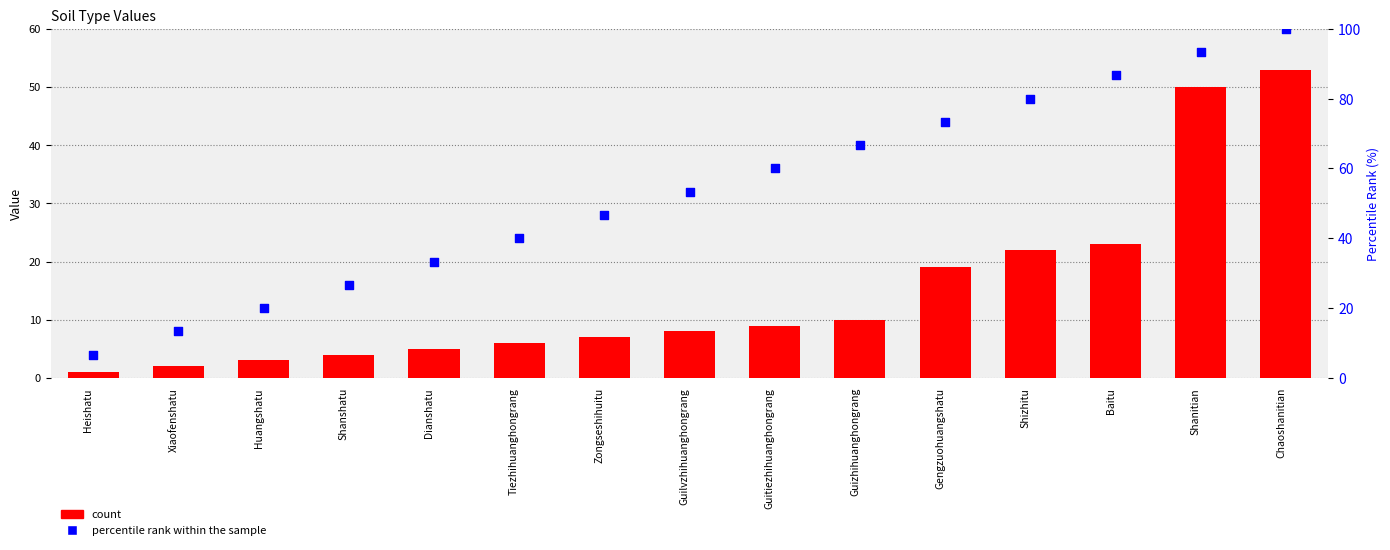

Which series reaches the maximum Y coordinate?

percentile rank within the sample